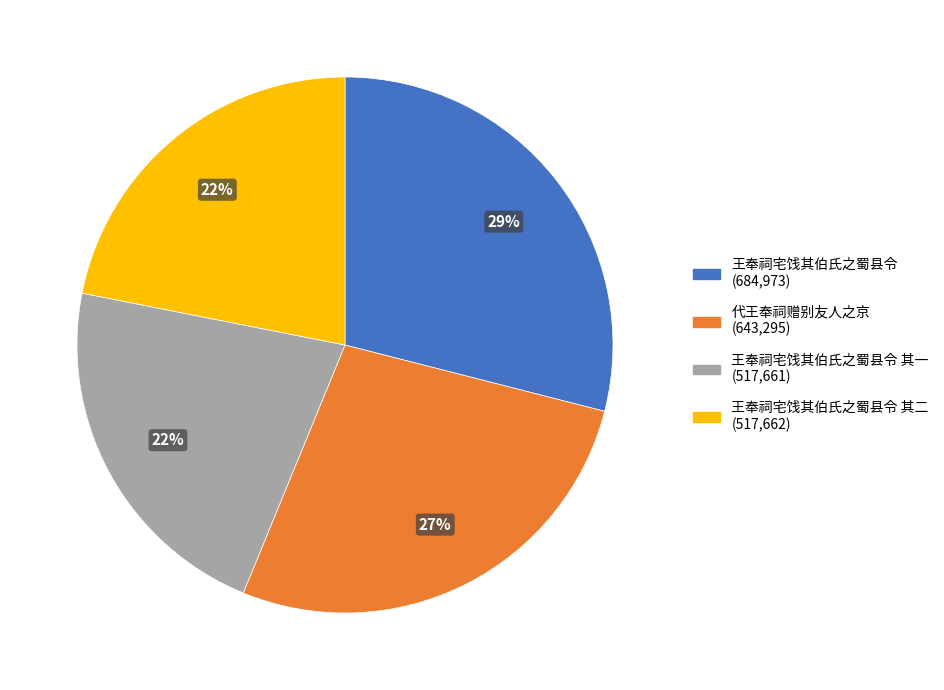

Is there a majority slice in this chart?

No